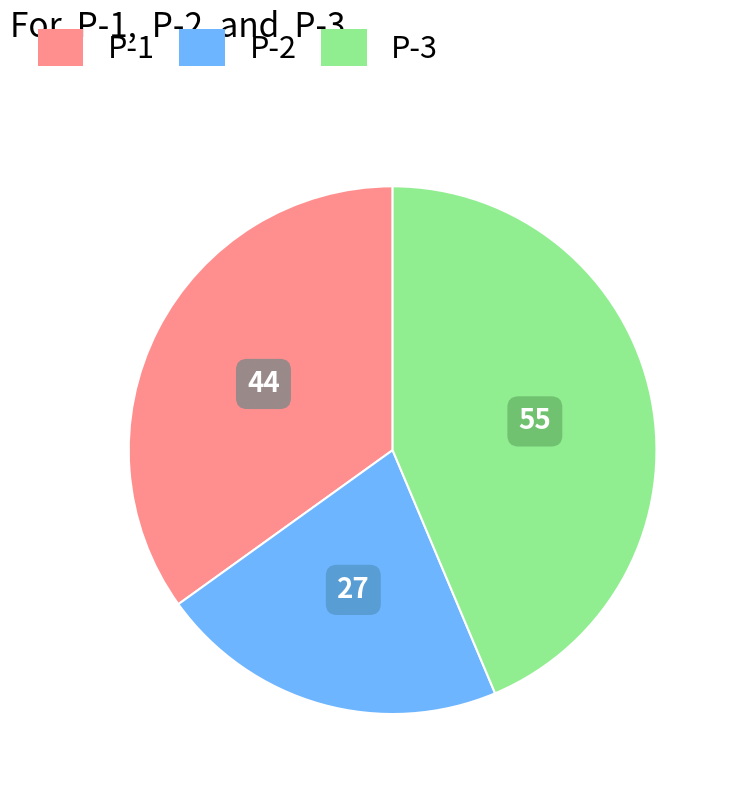

Is P-2 the majority of the pie?

No